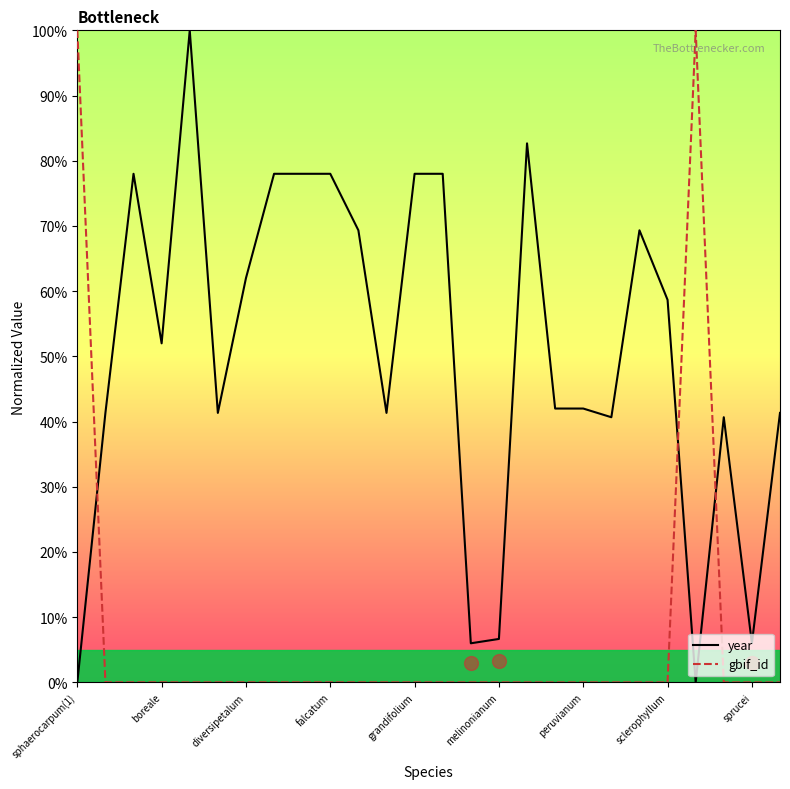

True or false: gbif_id and year intersect in this chart.

True